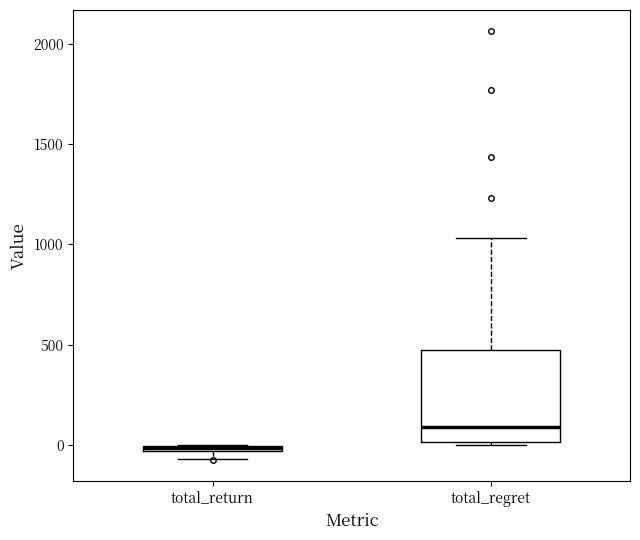

Which box is the tallest, from its lower edge to its upper edge?

total_regret